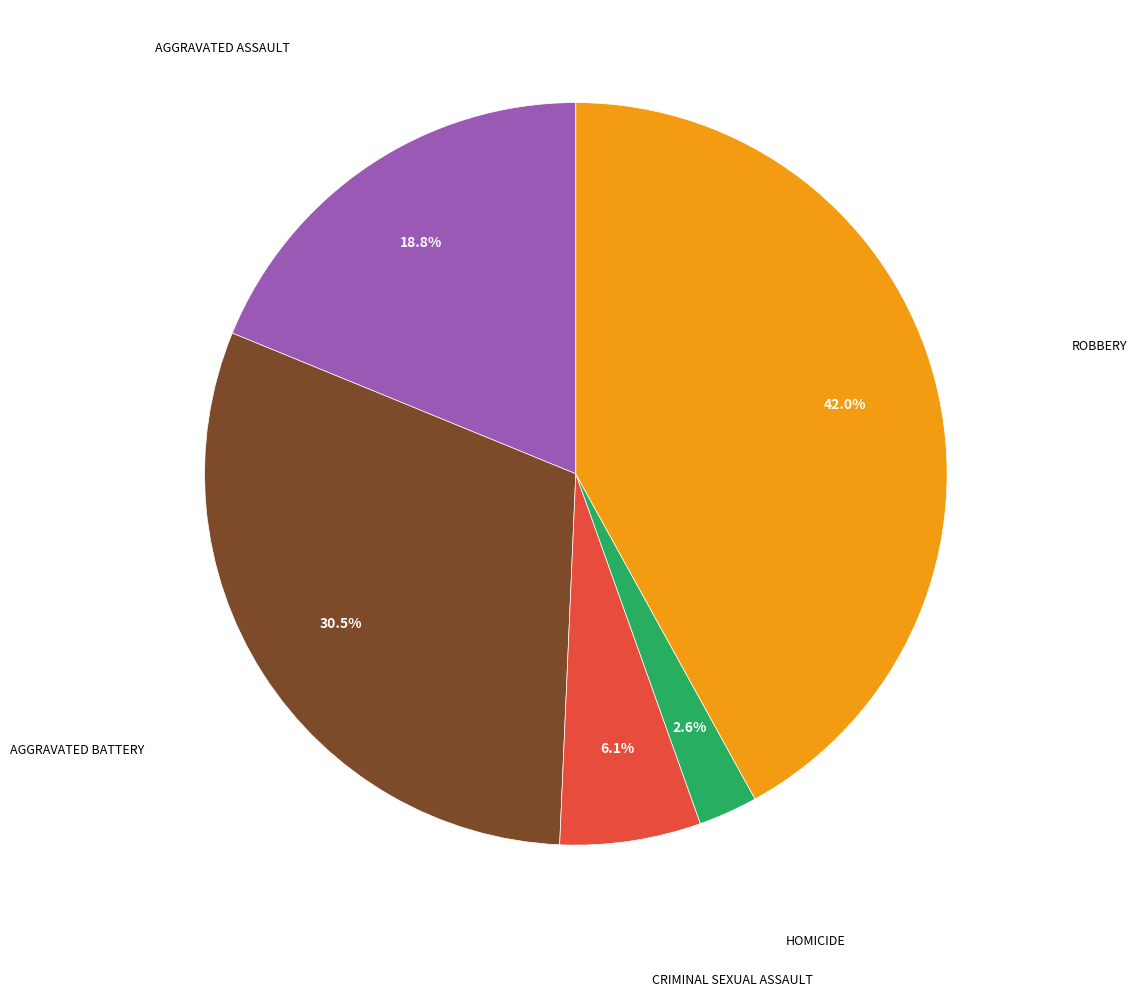

Is there a majority slice in this chart?

No